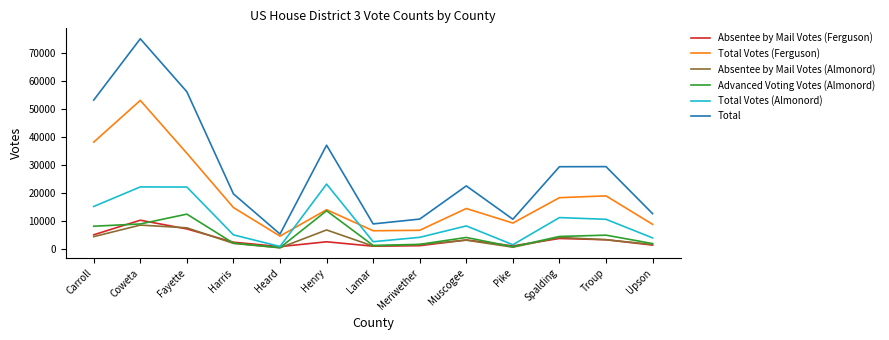

True or false: Advanced Voting Votes (Almonord) and Total intersect in this chart.

False